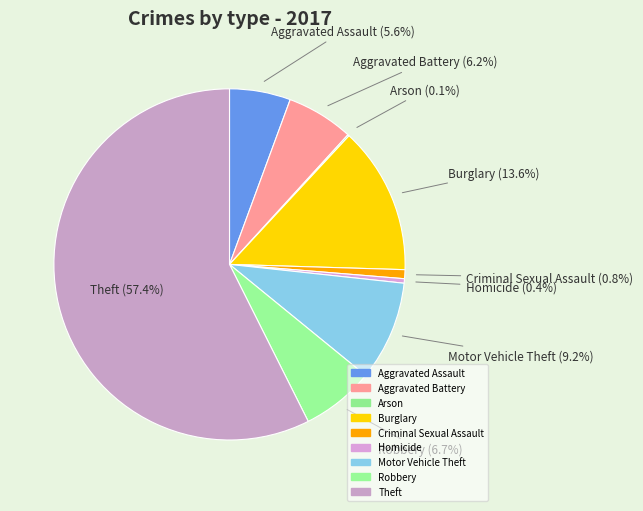

To the nearest percent, what is the difference between the largest and smallest slice percentages?

57%